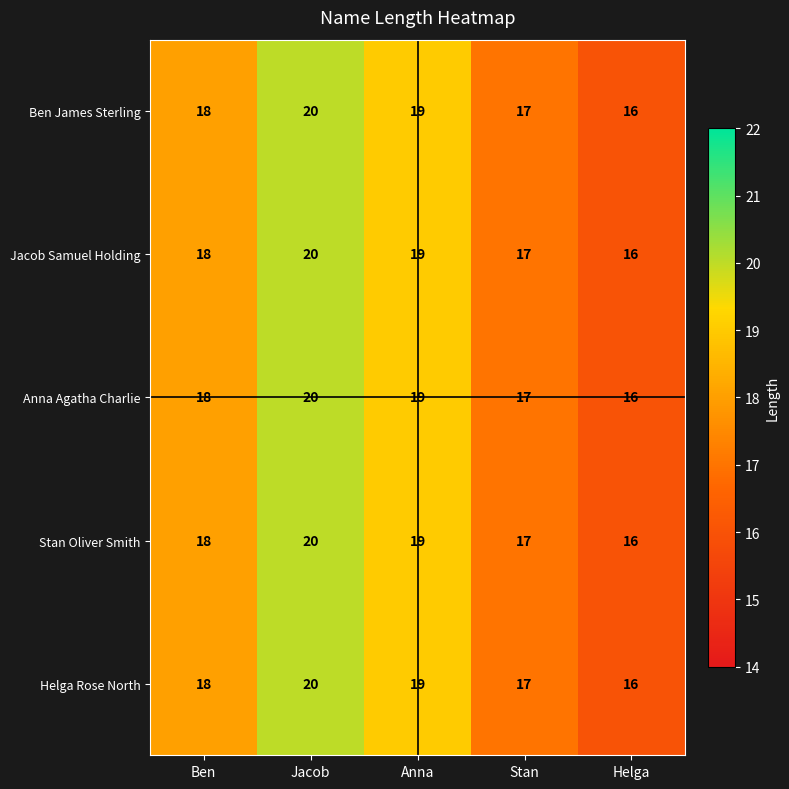

What is the average value of the Jacob Samuel Holding series?

18